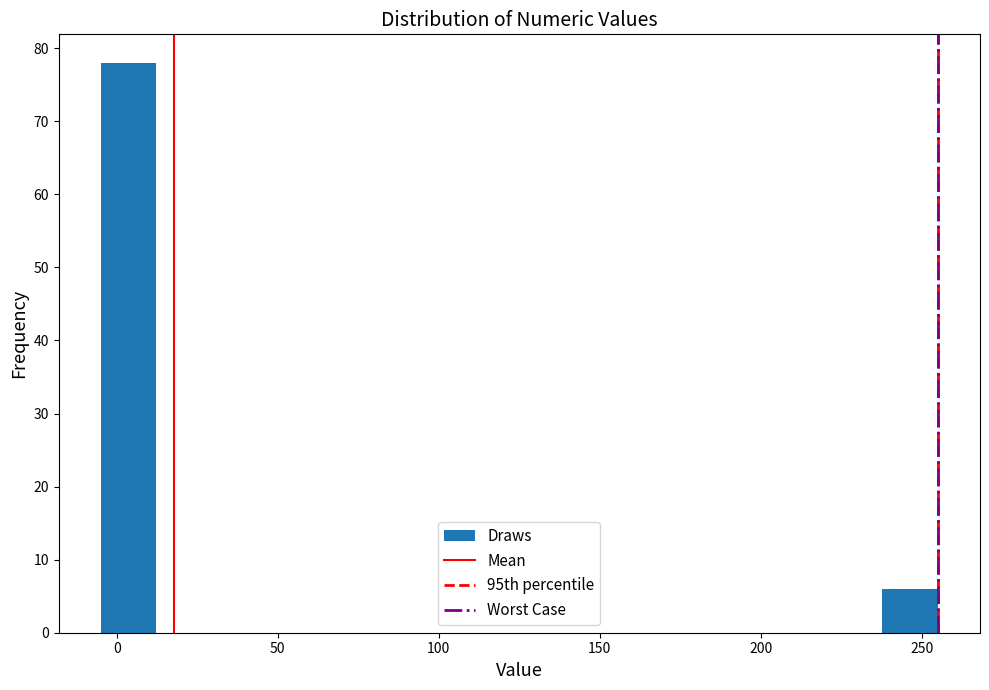

Read against the x-axis, roughly where is the centre of the tallest bar?

5